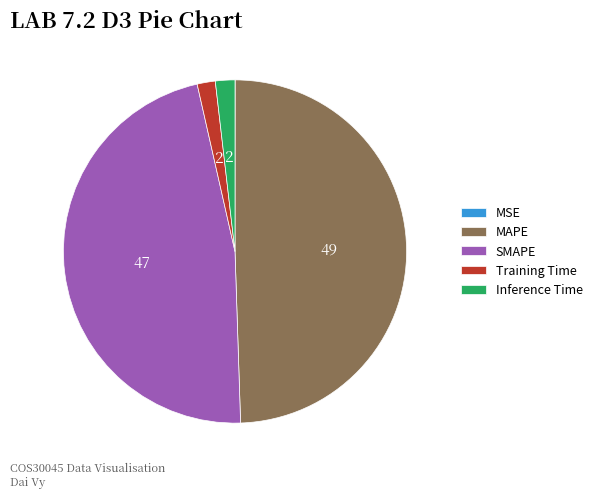

Do MAPE and Training Time together represent more than half of the pie?

Yes